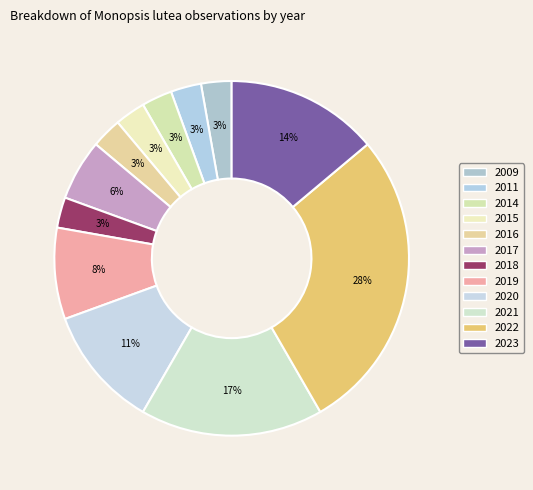

How many slices are in this pie chart?

12